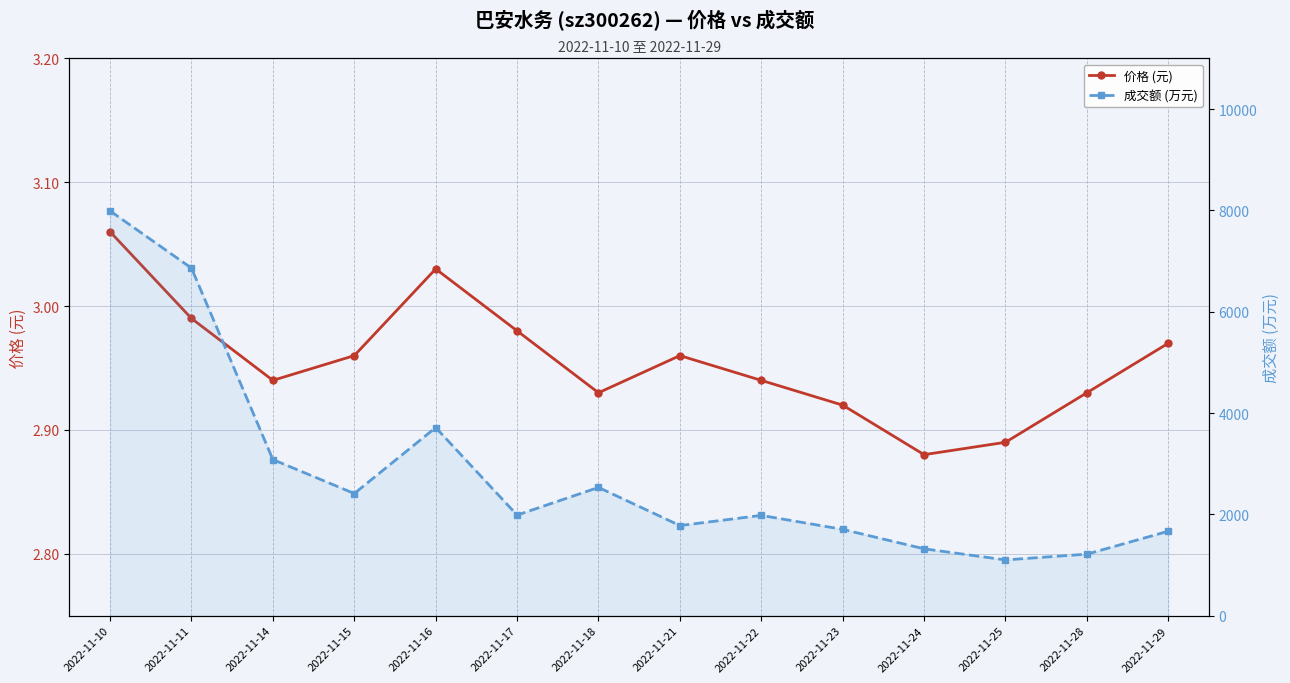

Where is the first local minimum for 价格 (元)?

2022-11-14